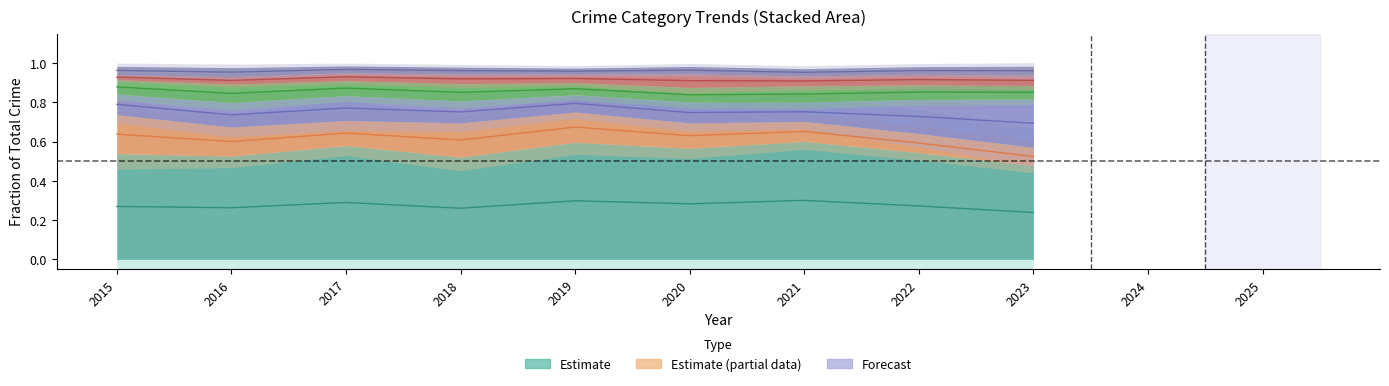

Between 2023 and 2020, which is larger?

2020